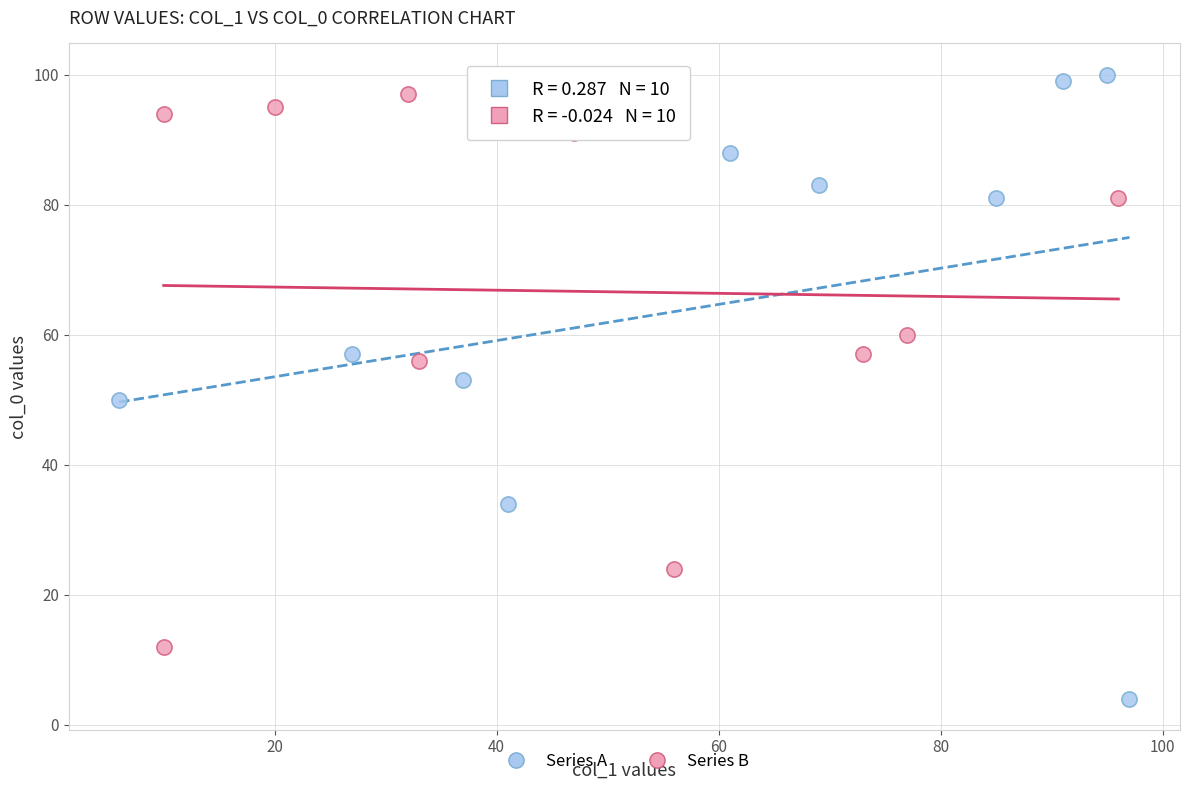

Which series has the widest spread of Y values?

Series A